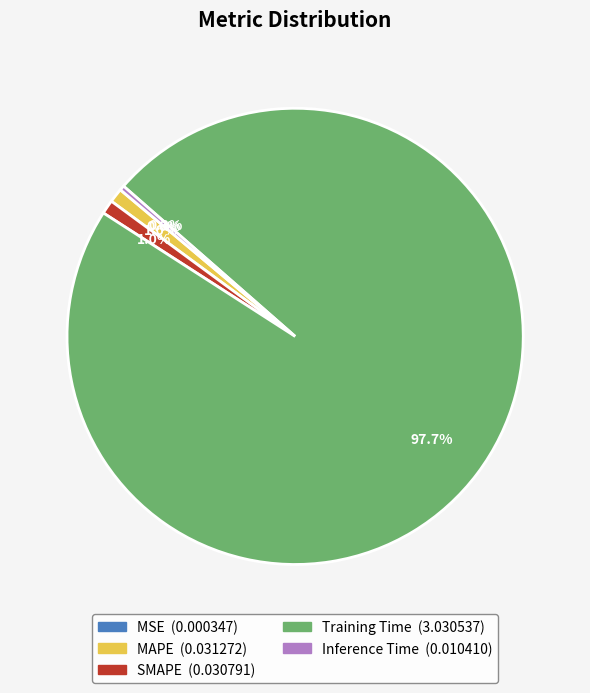

To the nearest percent, what is the average slice percentage?

20%